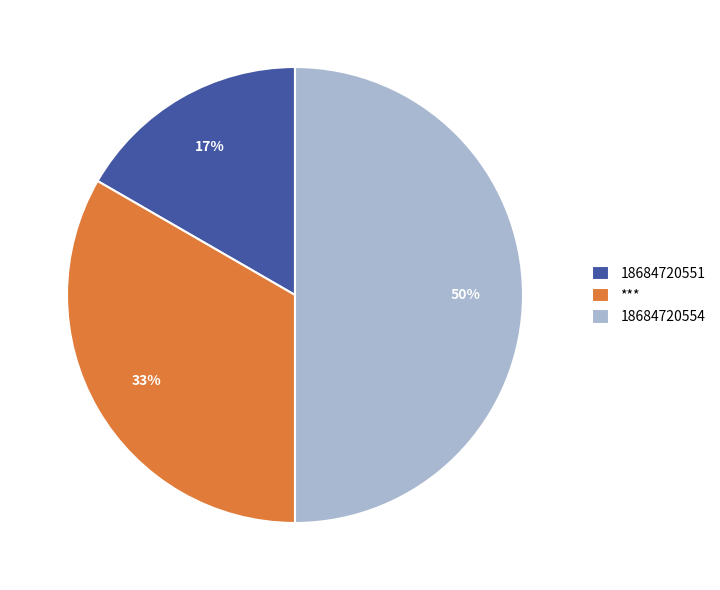

Which category has the smallest portion of the pie?

18684720551